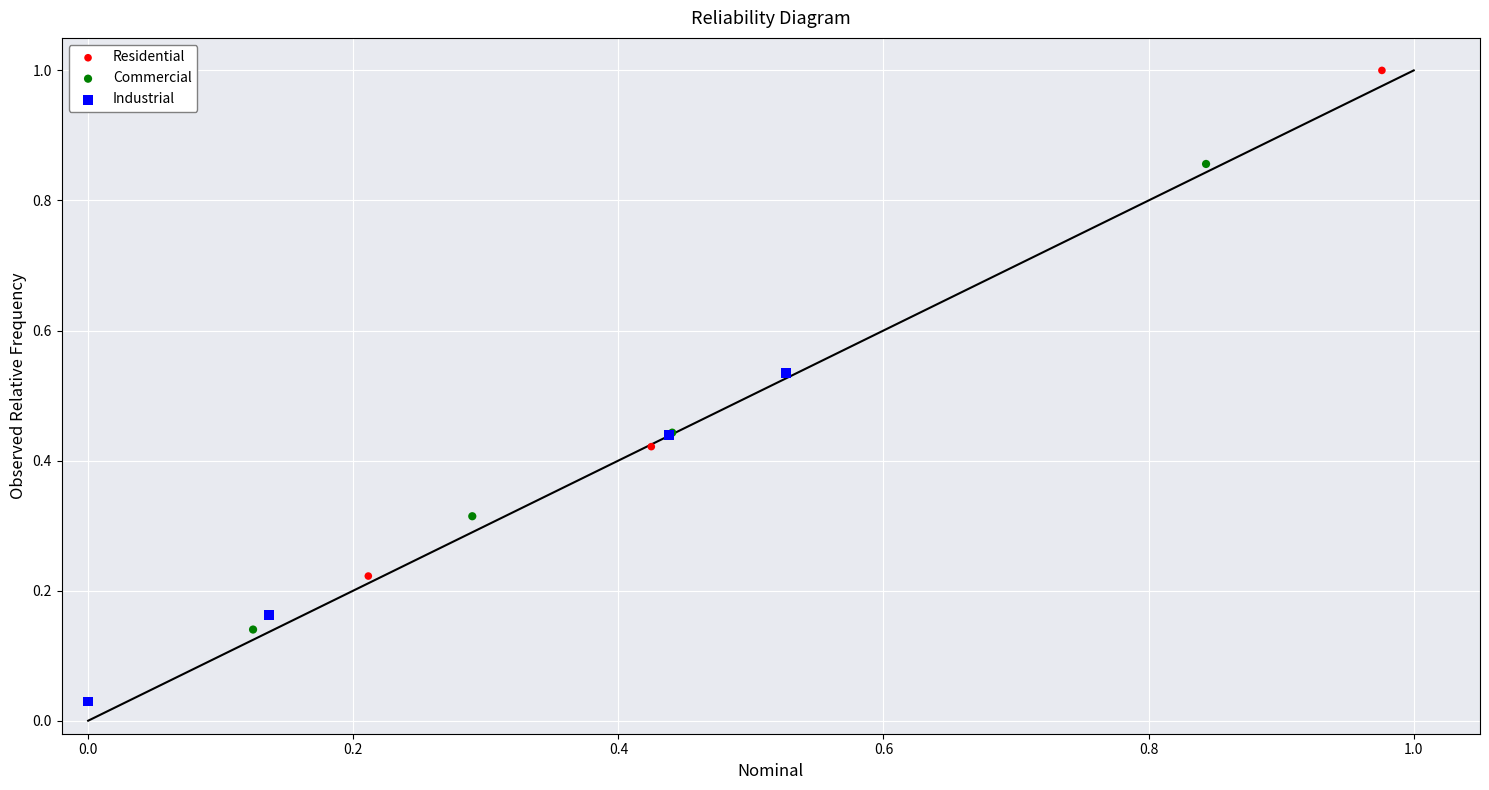

Which series reaches the minimum Y coordinate?

Industrial